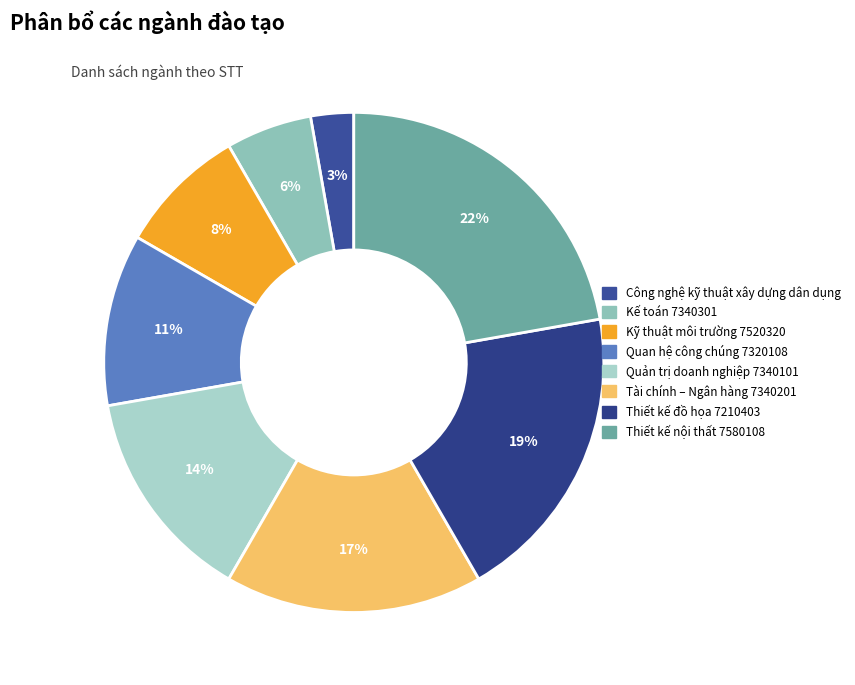

What percentage is the Kế toán 7340301 slice, to the nearest percent?

6%